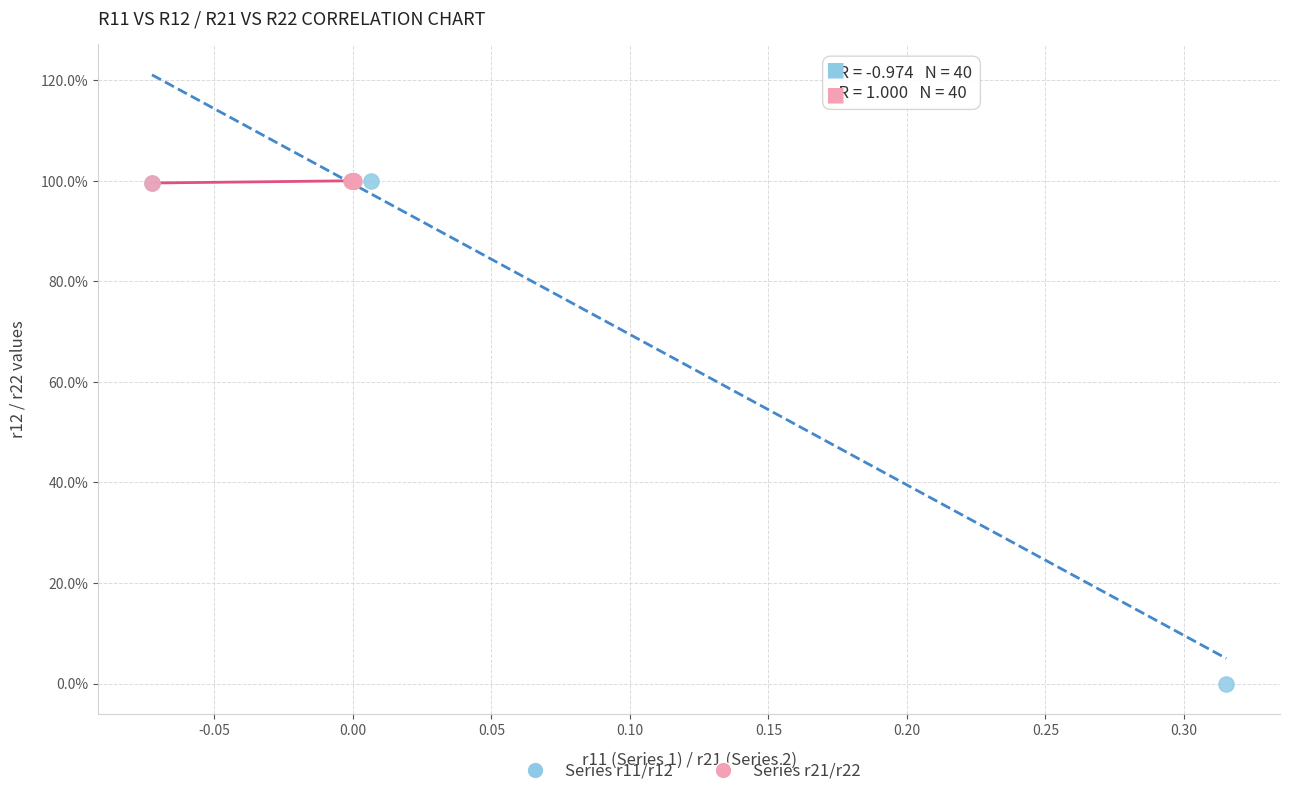

What are all the series names shown in the legend?

Series r11/r12, Series r21/r22